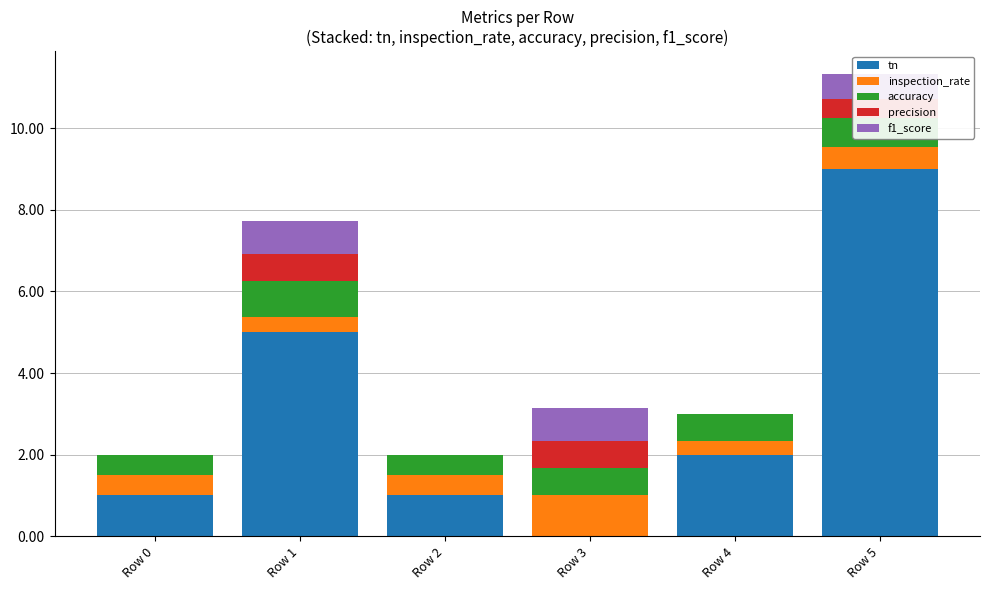

Is it true that tn equals 0.0 at Row 3?

True